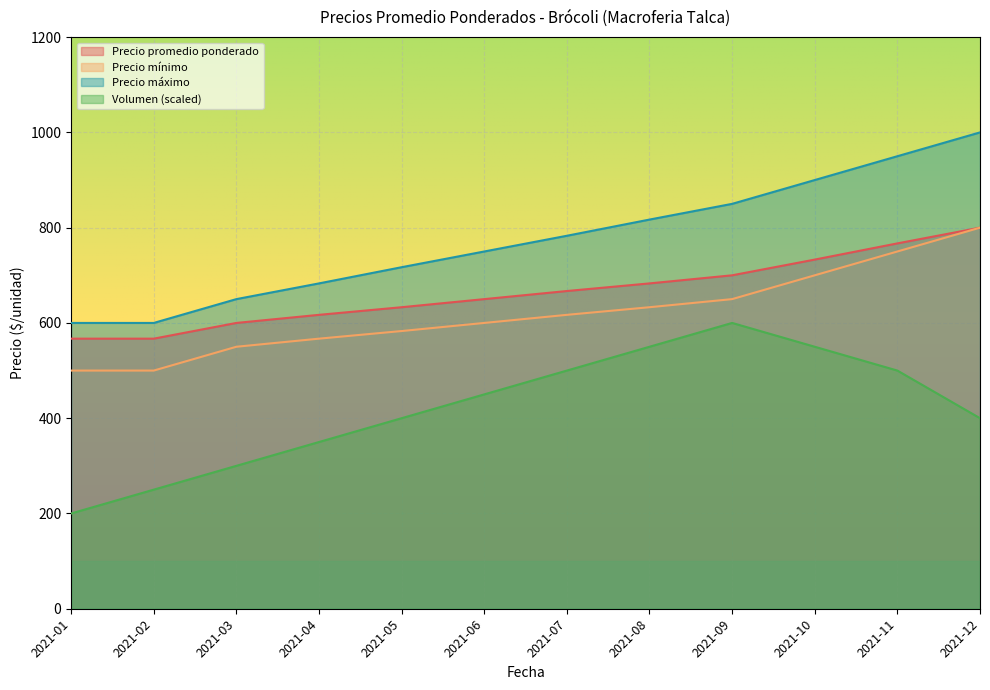

Is it true that Volumen equals 250 at 2021-02?

True